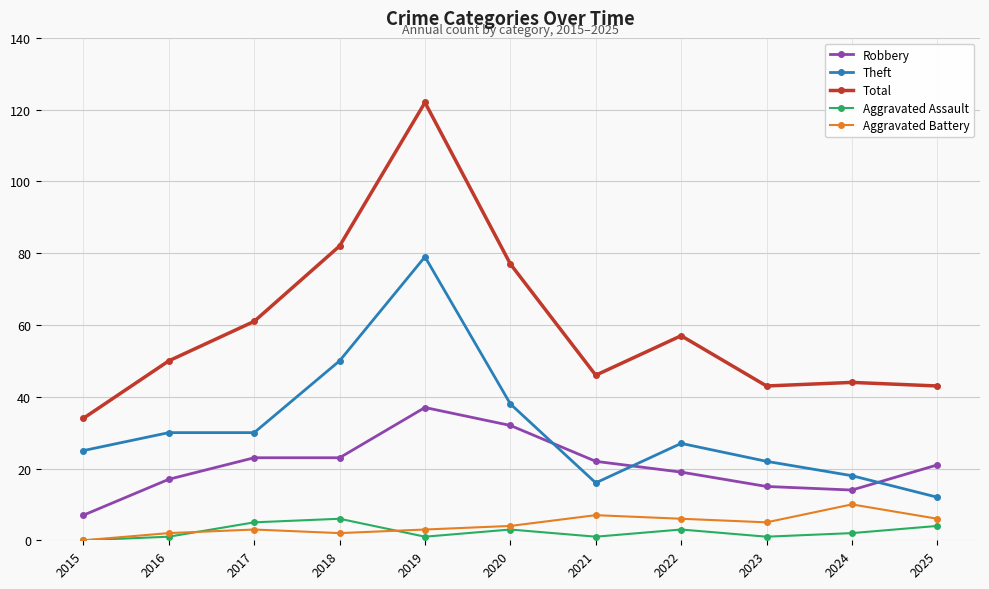

The value of Robbery at 2016 is 17. True or false?

True